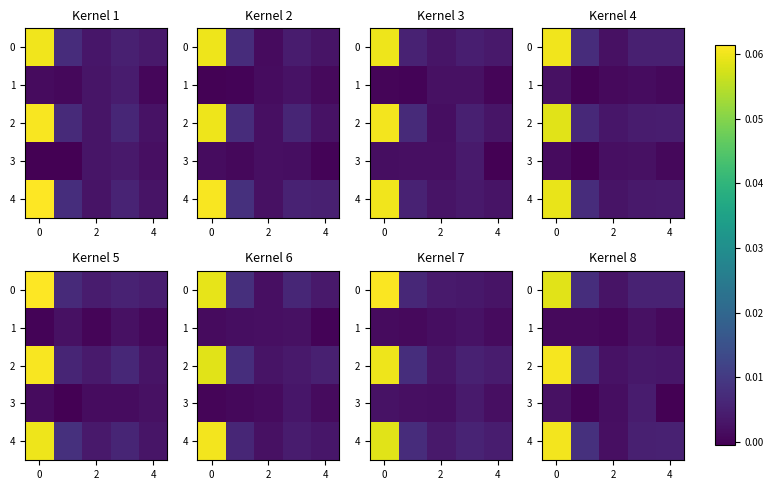

True or false: row_3 has a value of 0.0 at 0.

True